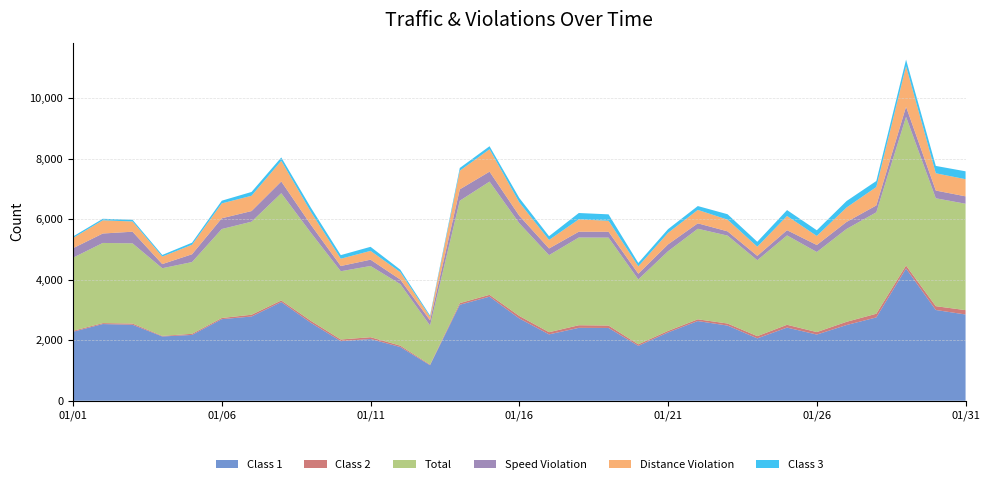

Reading right to left, list all the values displayed in this chart.

Class 1: 2850	2999	4369	2753	2502	2187	2418	2061	2484	2633	2257	1814	2405	2409	2193	2719	3439	3172	1174	1775	2040	1969	2571	3261	2783	2696	2175	2124	2511	2534	2279
Class 2: 144	126	99	122	106	82	92	74	68	58	51	50	80	86	72	83	61	54	21	46	60	55	66	53	59	39	37	19	40	31	32
Total: 3515	3565	4913	3351	3069	2646	2953	2508	2905	2992	2632	2146	2905	2899	2546	3063	3741	3383	1293	2033	2353	2255	2907	3544	3074	2939	2370	2236	2650	2649	2415
Speed Violation: 245	255	333	227	231	231	172	144	140	179	227	187	193	191	220	248	328	376	167	151	208	173	263	387	351	355	258	136	384	312	313
Distance Violation: 567	571	1340	608	477	299	470	303	387	444	379	244	363	409	282	443	741	614	120	246	291	241	425	683	506	492	314	249	339	436	339
Class 3: 260	243	217	199	214	188	195	163	179	127	124	112	213	209	124	144	100	92	42	81	134	119	140	111	126	89	69	53	57	50	50